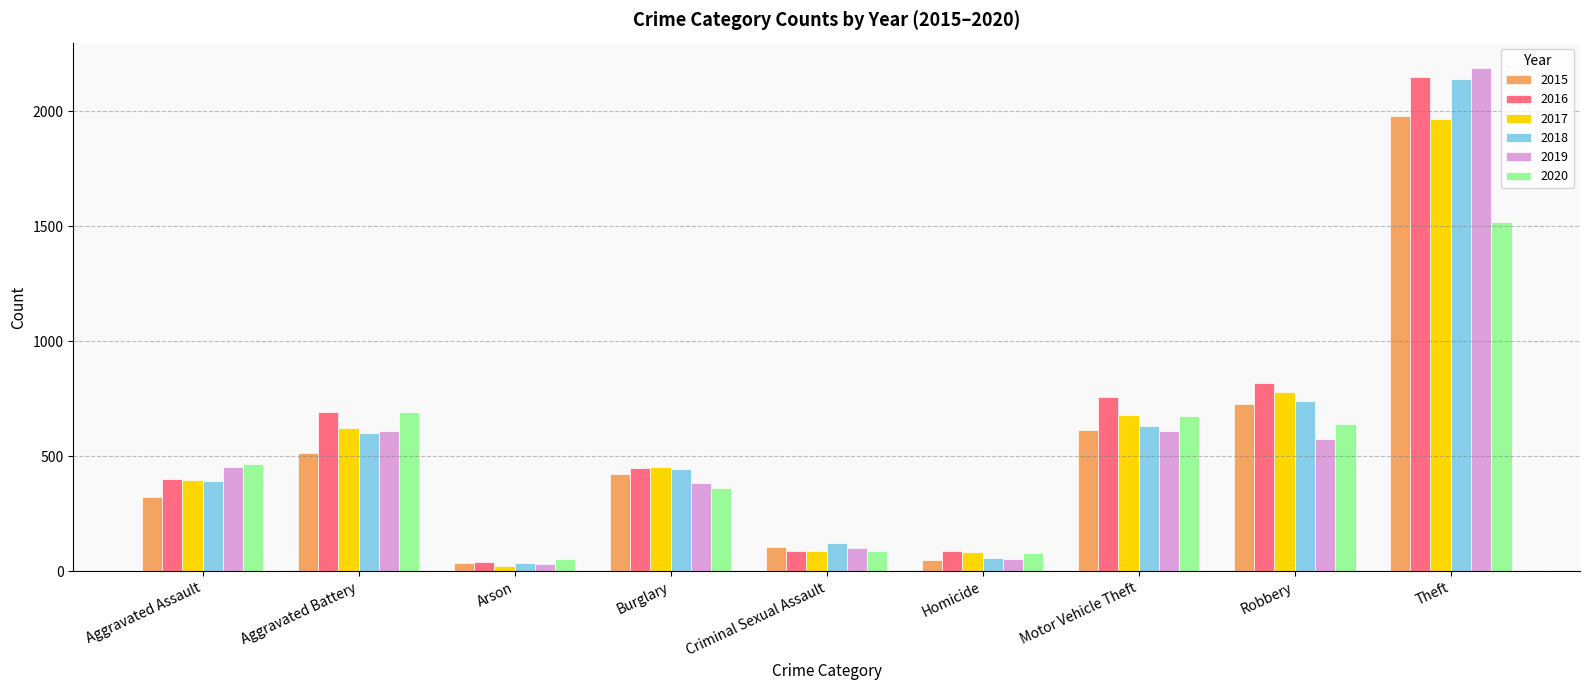

What is the lowest value of the 2016 series?

40